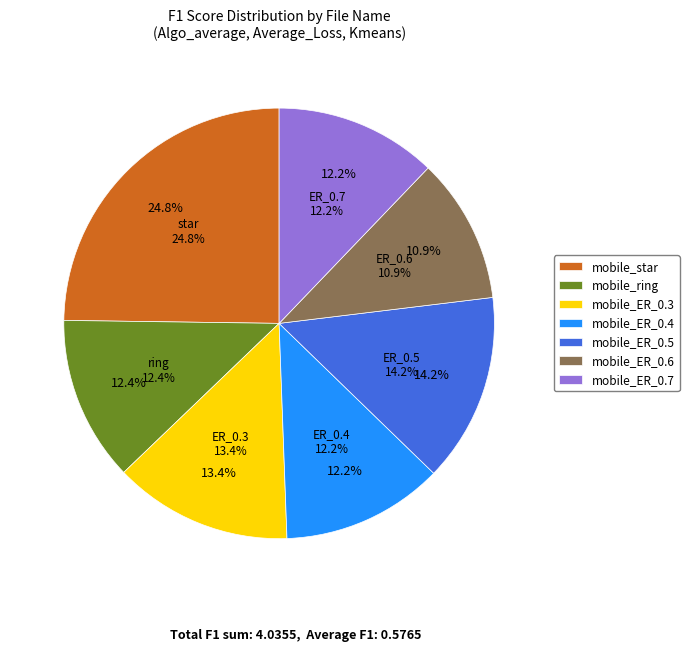

Rank the categories by value from lowest to highest.

Cifar10_mobile_ER_0.6, Cifar10_mobile_ER_0.4, Cifar10_mobile_ER_0.7, Cifar10_mobile_ring, Cifar10_mobile_ER_0.3, Cifar10_mobile_ER_0.5, Cifar10_mobile_star